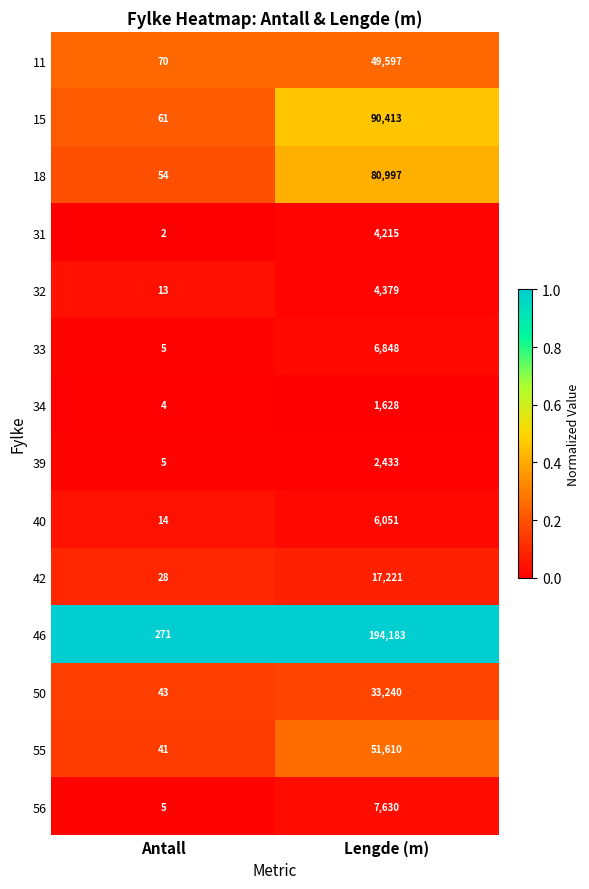

What is the maximum value shown in the chart?

194183